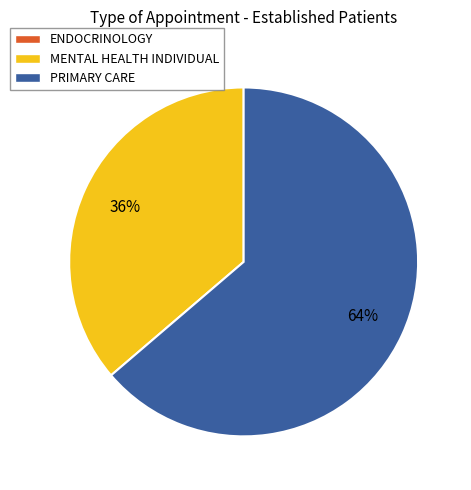

Does MENTAL HEALTH INDIVIDUAL account for over 50% of the chart?

No